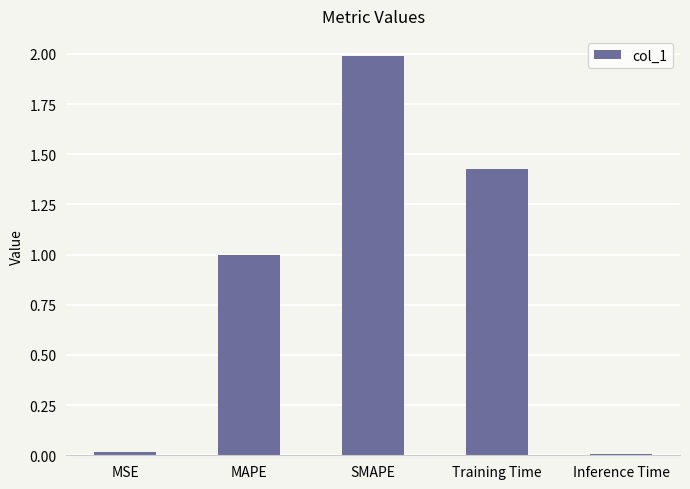

Which has a higher value, MSE or Training Time?

Training Time